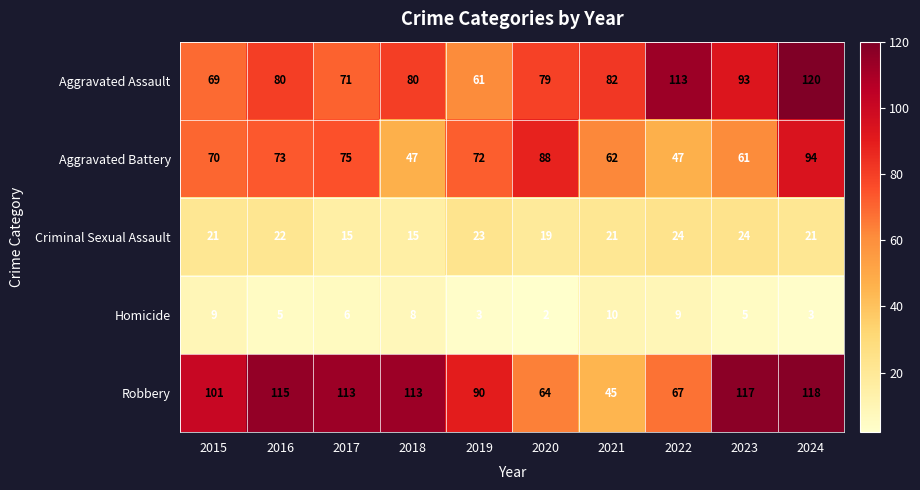

What is the sum of all Aggravated Assault values?

848